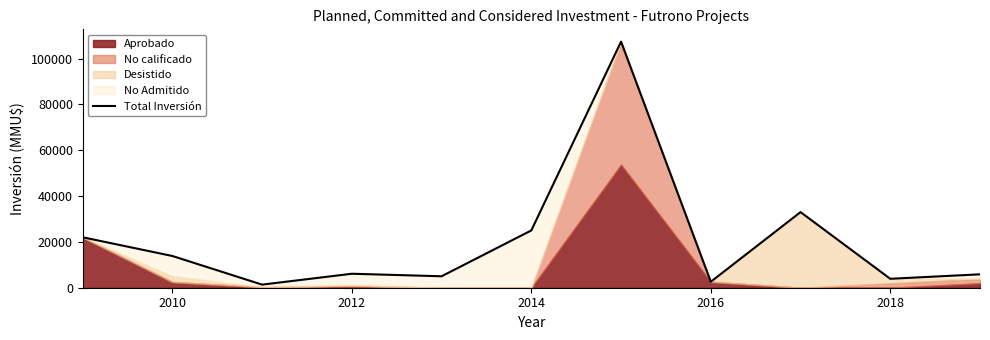

How many interior local valleys (lower than both neighbors) does the data have?

4